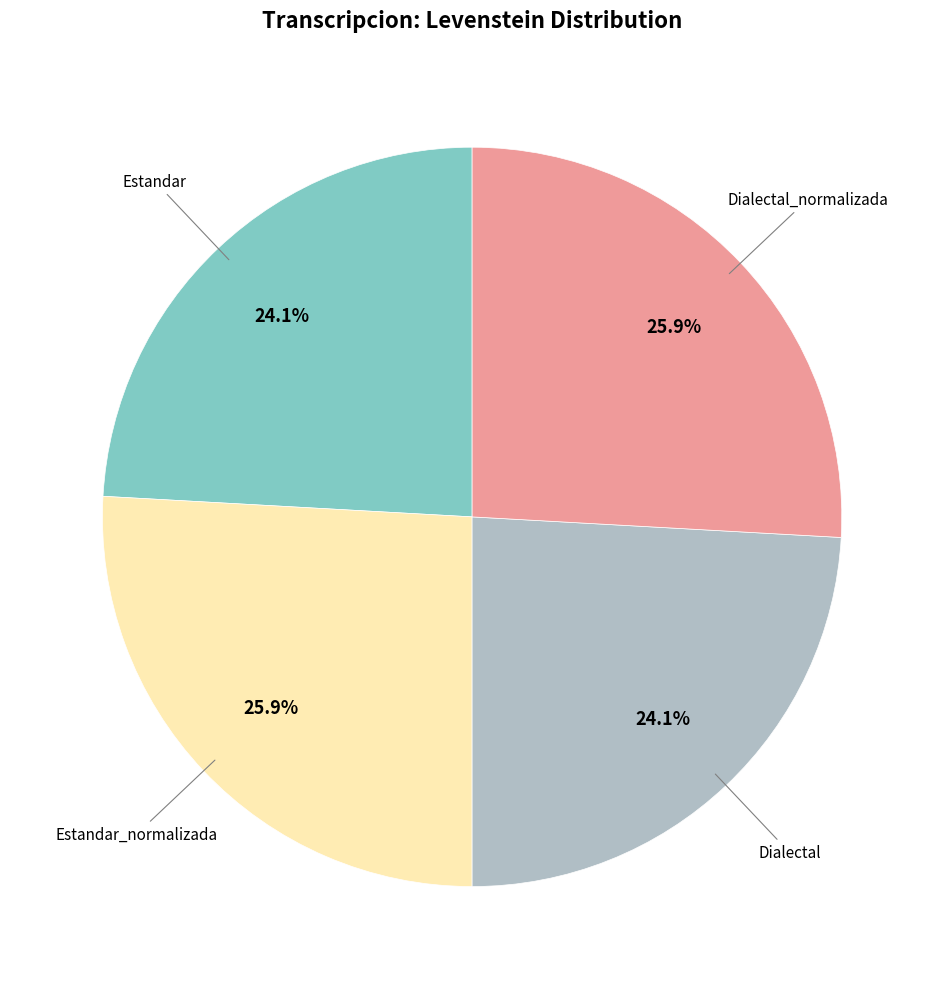

Is there any slice that represents more than half of the pie?

No